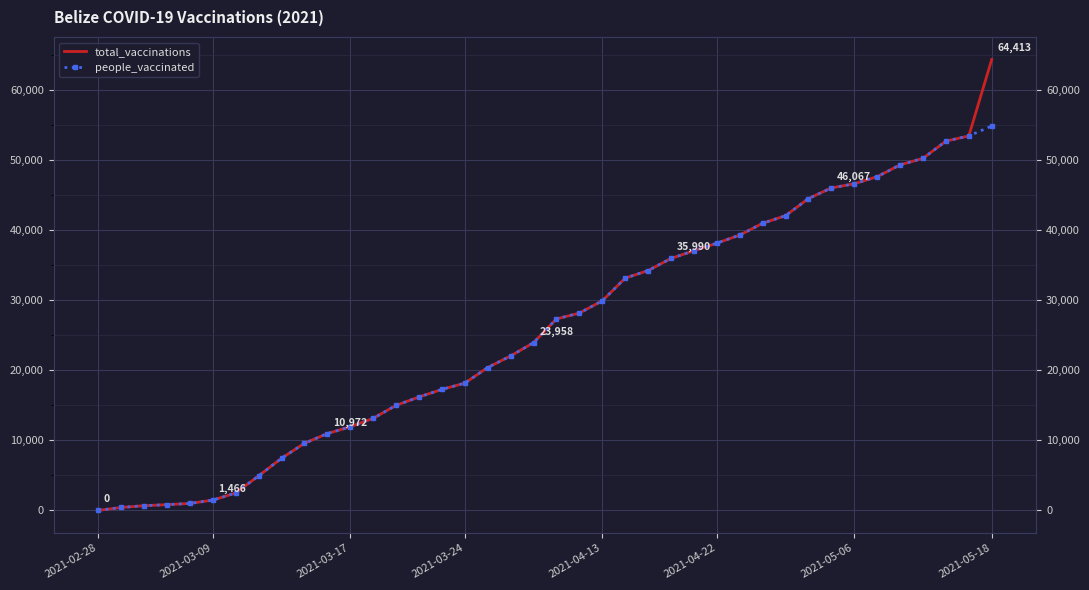

Is the value of people_vaccinated at 19 greater than the value of total_vaccinations at 12?

Yes